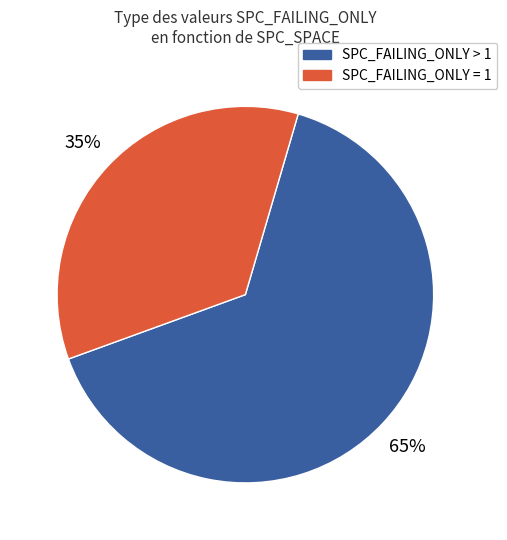

To the nearest percent, what is the difference between the largest and smallest slice percentages?

30%